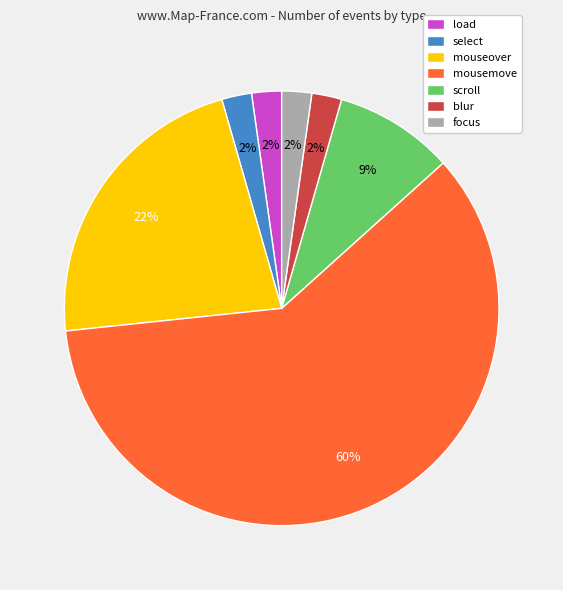

Is it true that select is 2% of the pie?

True